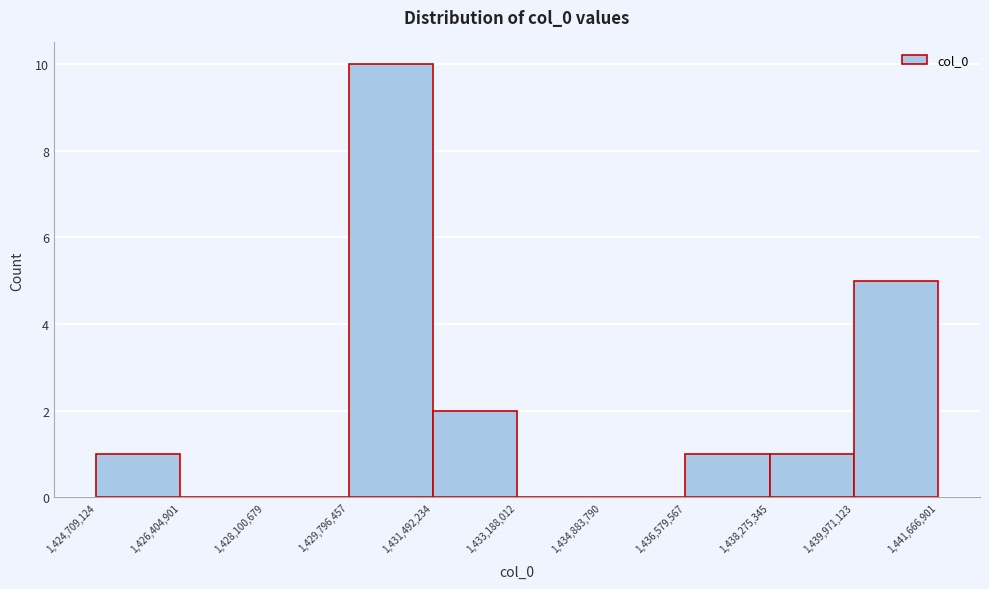

Reading left to right, transcribe this chart: for each bar, give the range it covers on the x-axis and its height. The values are not printed on the chart, so give them approximately, as read against the axis.

1,424,709,124 to 1,426,404,901: 1
1,426,404,901 to 1,428,100,679: 0
1,428,100,679 to 1,429,796,457: 0
1,429,796,457 to 1,431,492,234: 10
1,431,492,234 to 1,433,188,012: 2
1,433,188,012 to 1,434,883,790: 0
1,434,883,790 to 1,436,579,567: 0
1,436,579,567 to 1,438,275,345: 1
1,438,275,345 to 1,439,971,123: 1
1,439,971,123 to 1,441,666,901: 5